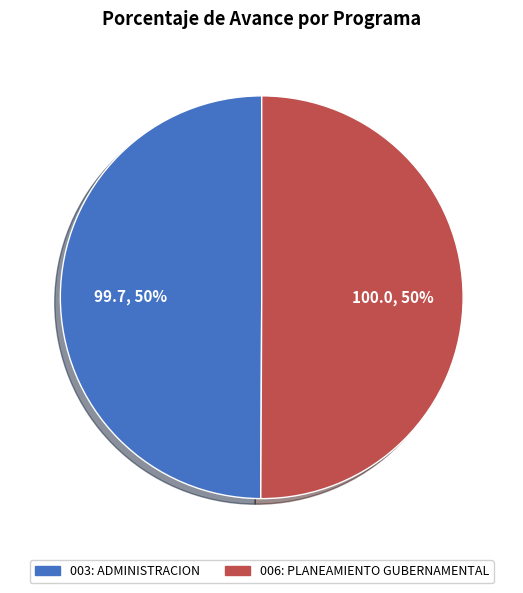

To the nearest percent, what portion does 003: ADMINISTRACION represent?

50%